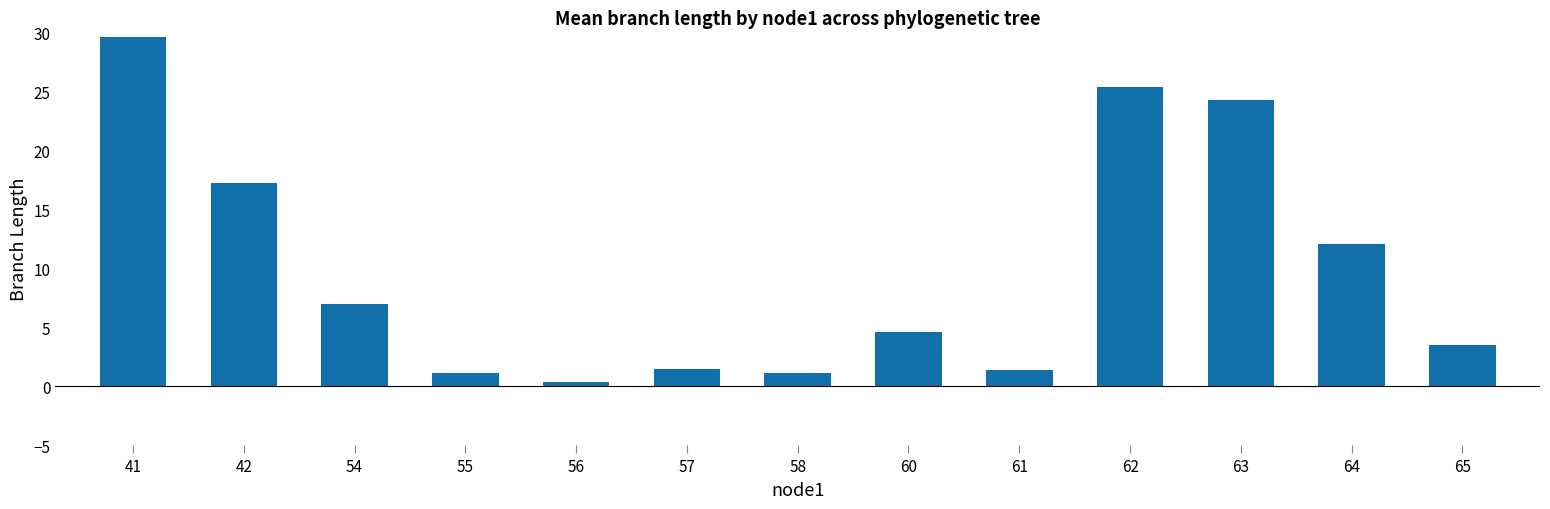

What is the smallest value displayed?

0.4